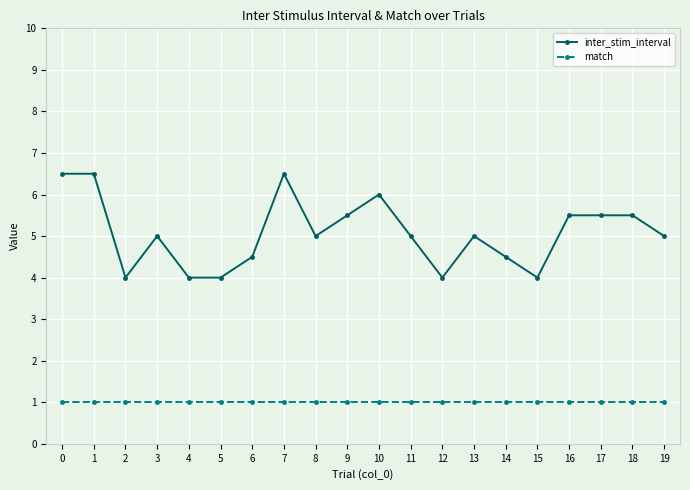

True or false: inter_stim_interval has more than 0 interior local peaks.

True